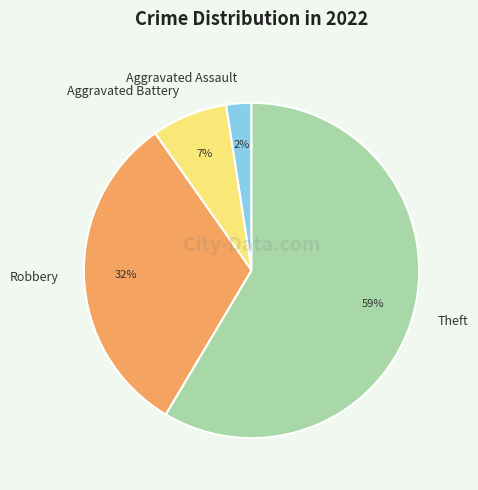

What is the smallest slice in the pie chart?

Aggravated Assault